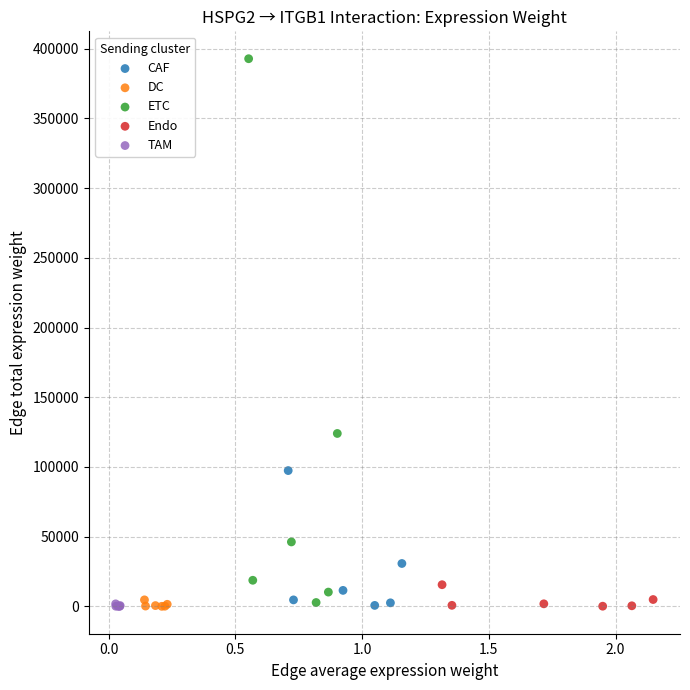

Which series reaches the maximum Y coordinate?

ETC